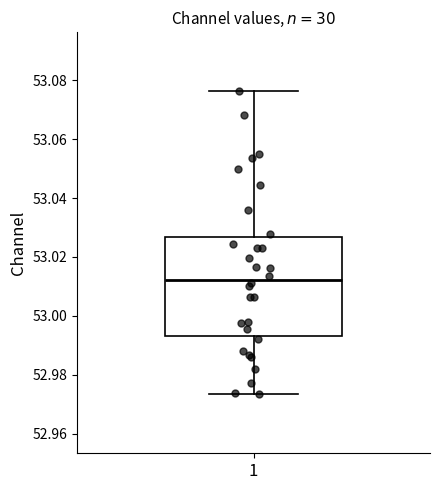

Read this box plot against the y-axis: the position of the median line, the range covered by the box, and the ends of both whiskers. The values are not printed on the chart, so give them approximately, as read against the axis.

median 53.012, box 52.994 to 53.026, whiskers 52.974 to 53.076